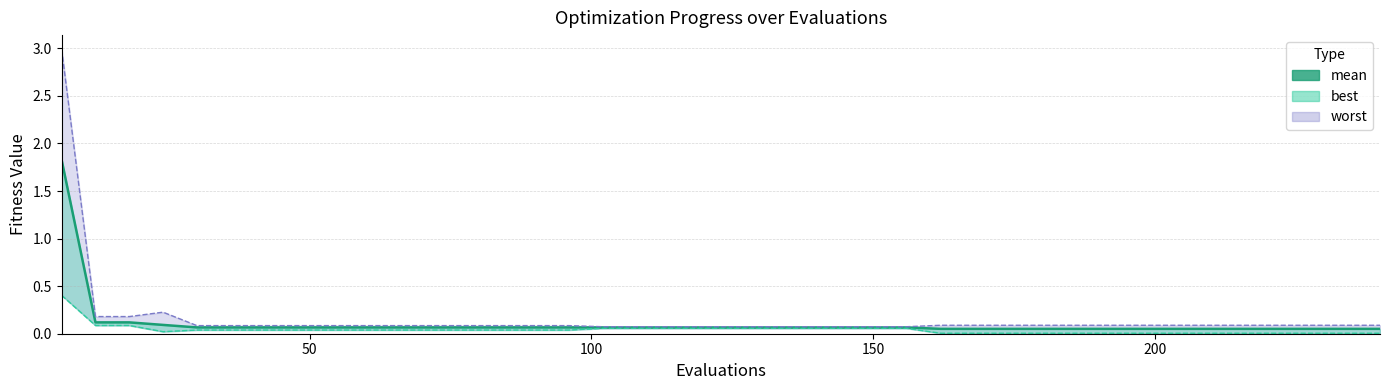

True or false: the data has more than 0 interior local peaks.

False